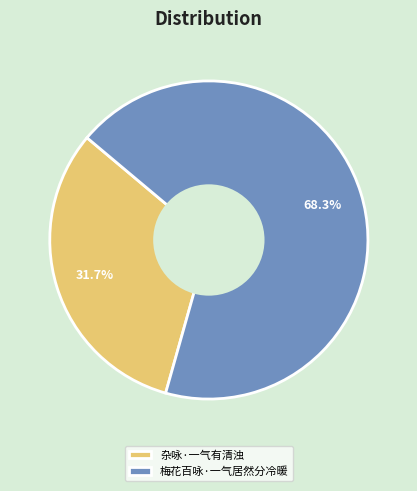

Is there any slice that represents more than half of the pie?

Yes